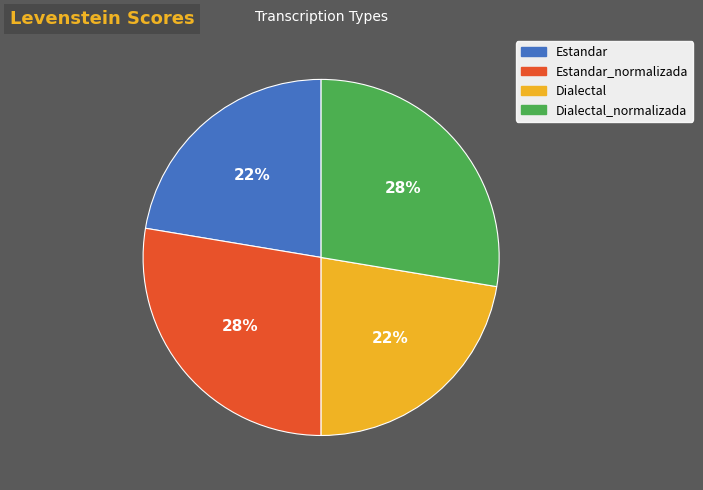

How many segments does this pie chart have?

4